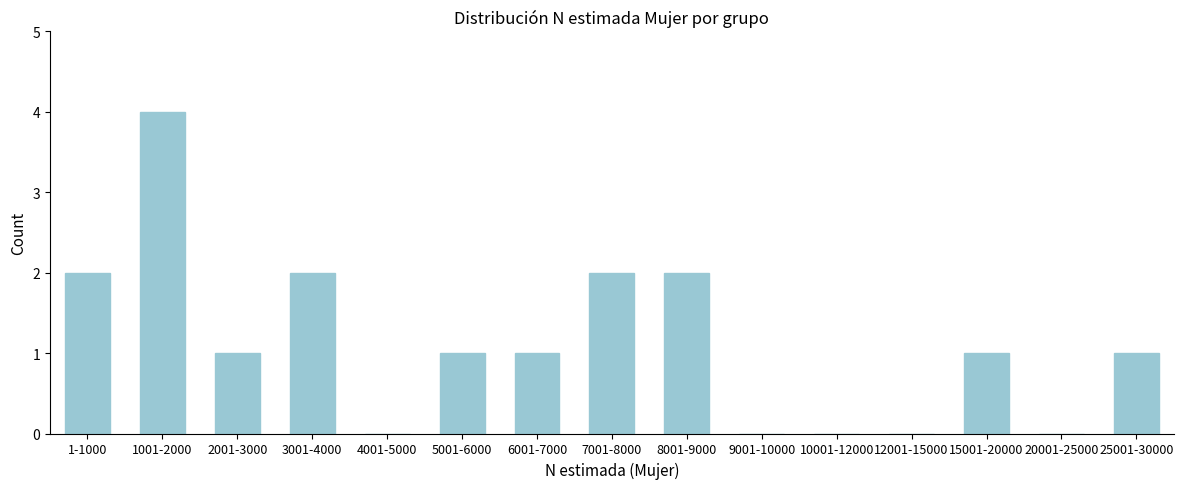

Reading right to left, extract all data points from this chart.

25001-30000=1	20001-25000=0	15001-20000=1	12001-15000=0	10001-12000=0	9001-10000=0	8001-9000=2	7001-8000=2	6001-7000=1	5001-6000=1	4001-5000=0	3001-4000=2	2001-3000=1	1001-2000=4	1-1000=2